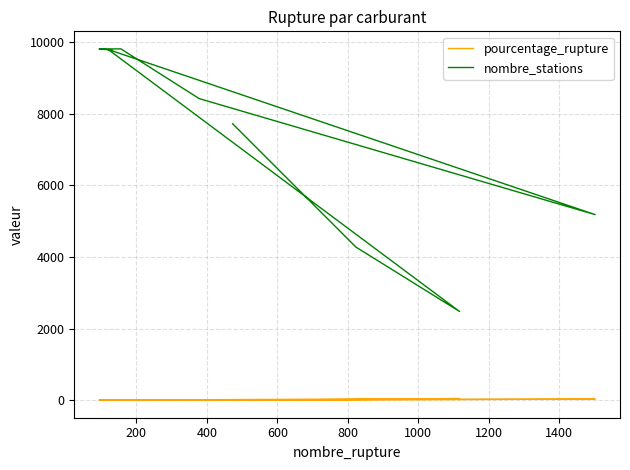

Which category has the highest value in the pourcentage_rupture series?

400